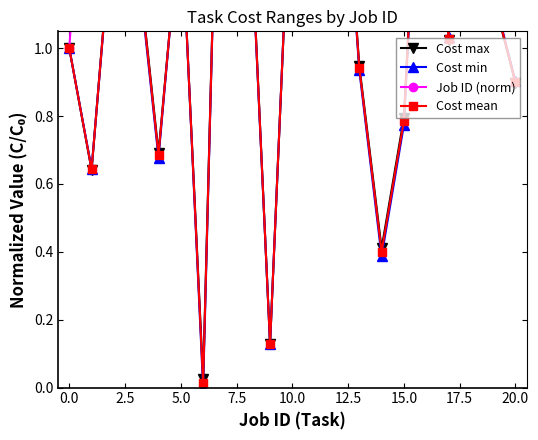

True or false: Cost mean and Job ID (norm) cross at least once.

False